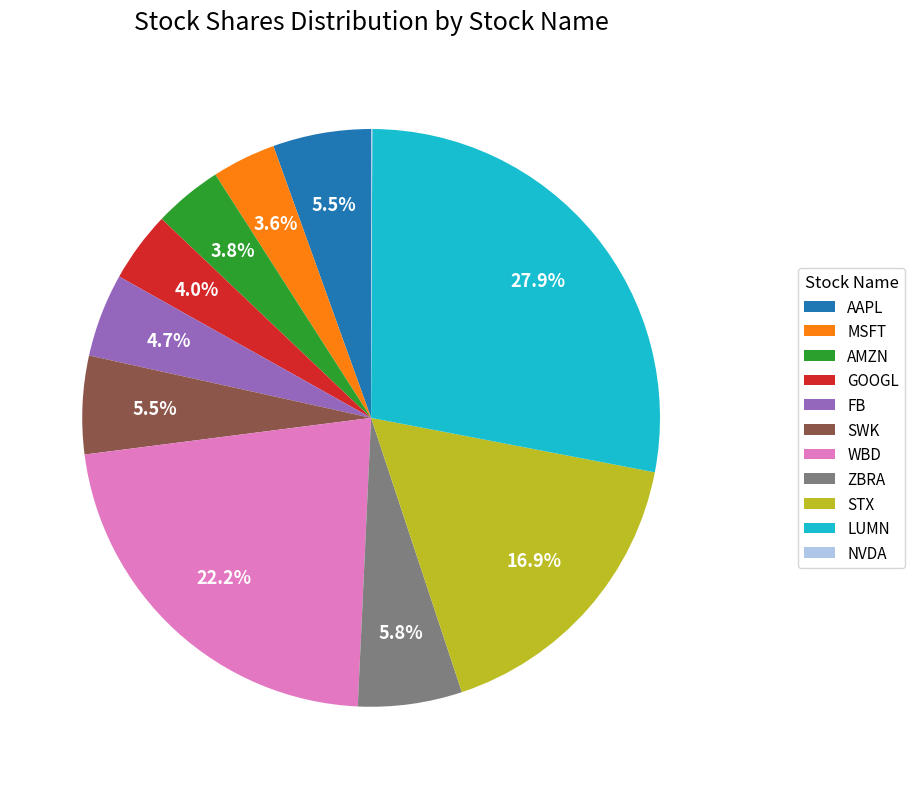

To the nearest percent, what is the combined percentage of SWK and MSFT?

9%